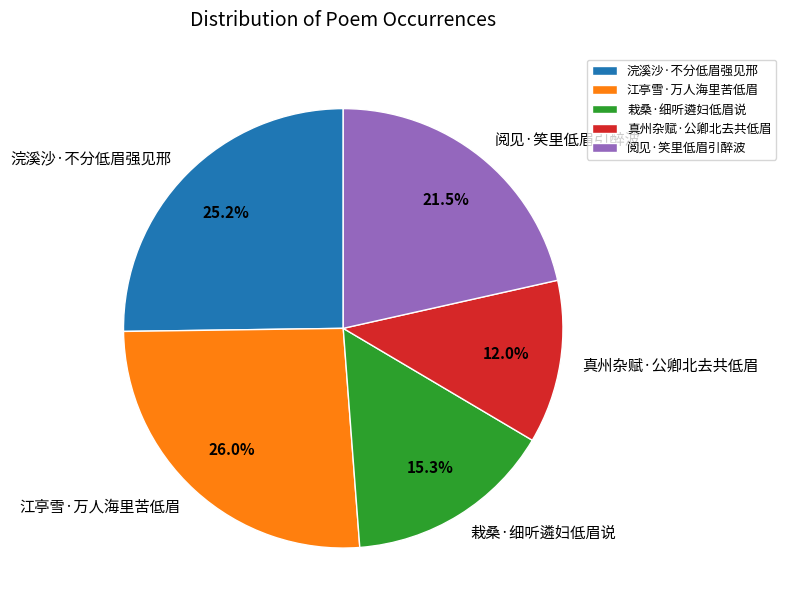

To the nearest percent, what is the difference between the 浣溪沙·不分低眉强见邢 and 栽桑·细听遴妇低眉说 slice percentages?

10%